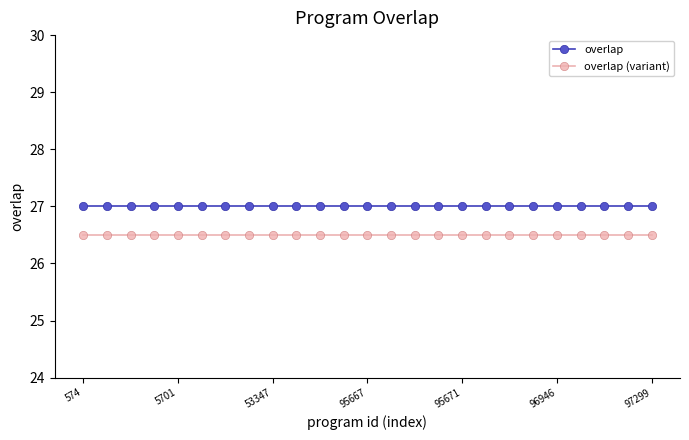

True or false: overlap (variant) and overlap intersect in this chart.

False